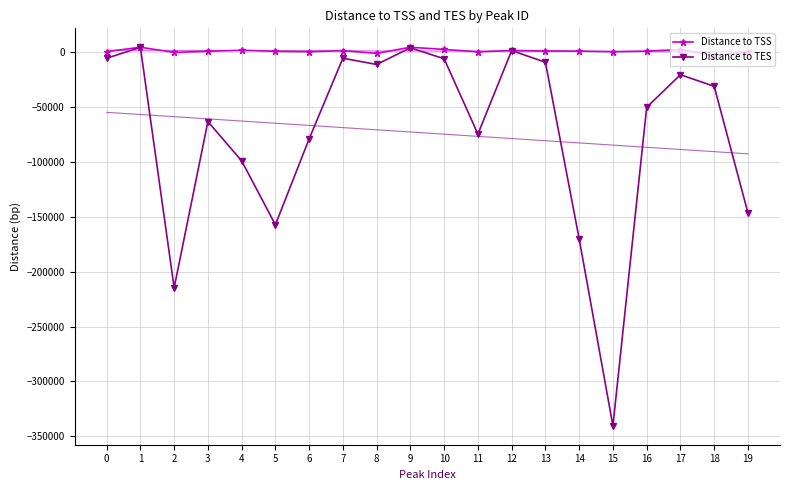

How many data points in Distance to TSS are above 1213?

9